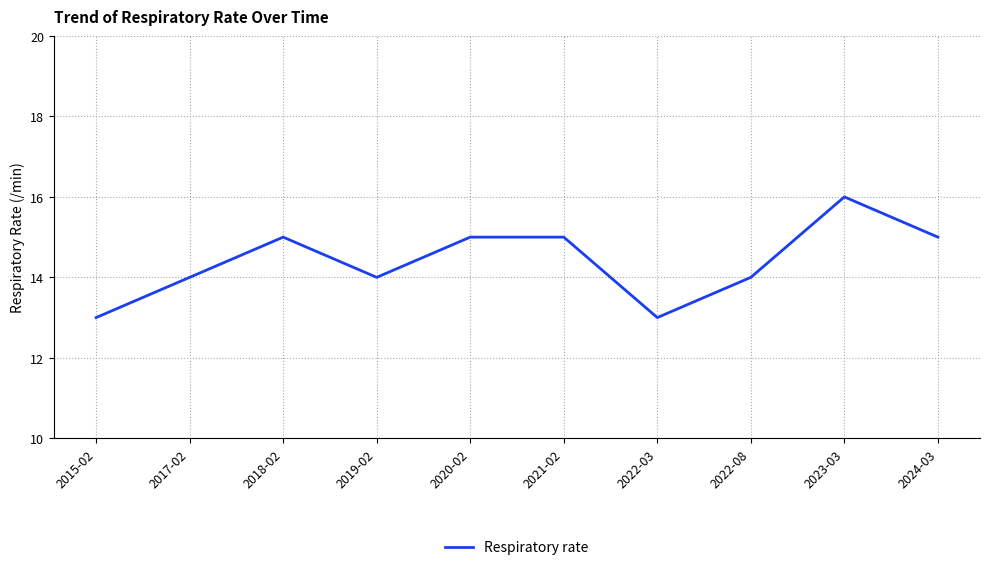

What is the change in value from 2015-02 to 2023-03?

+3